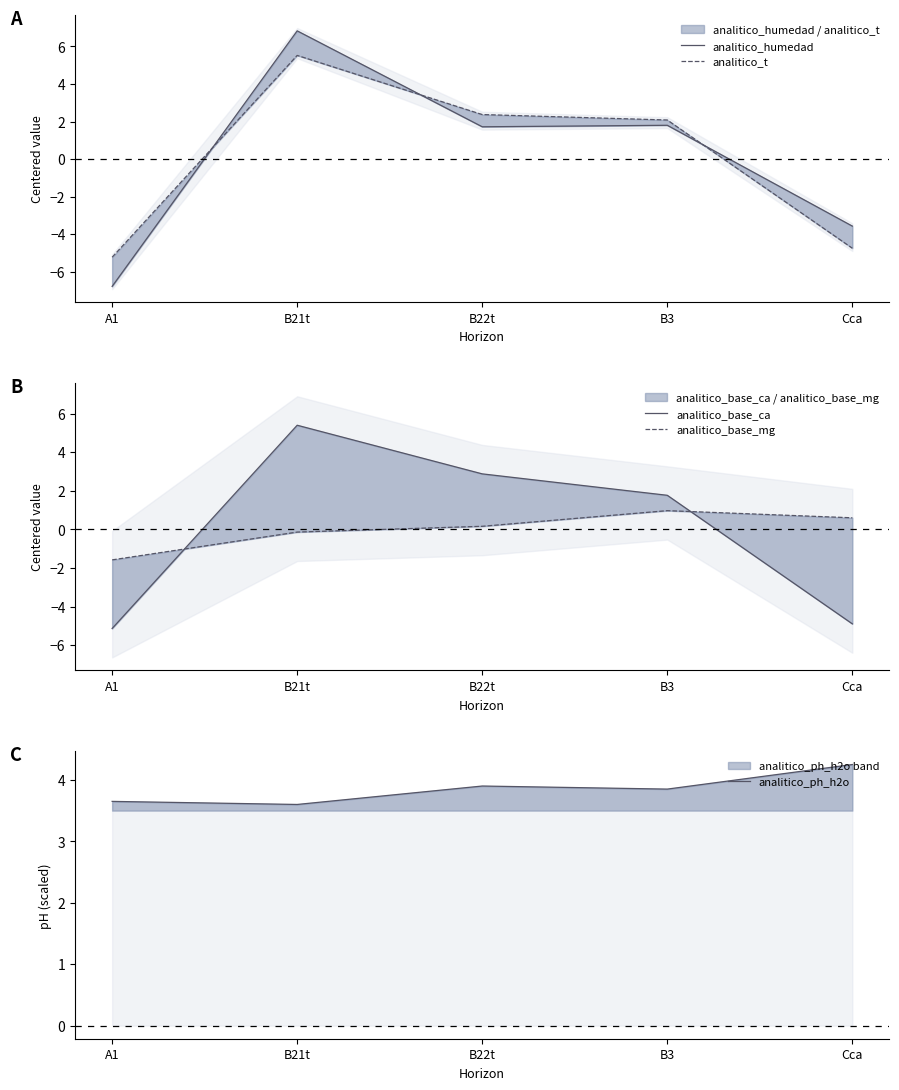

What is the approximate value of analitico_base_ca at A1?

-5.1